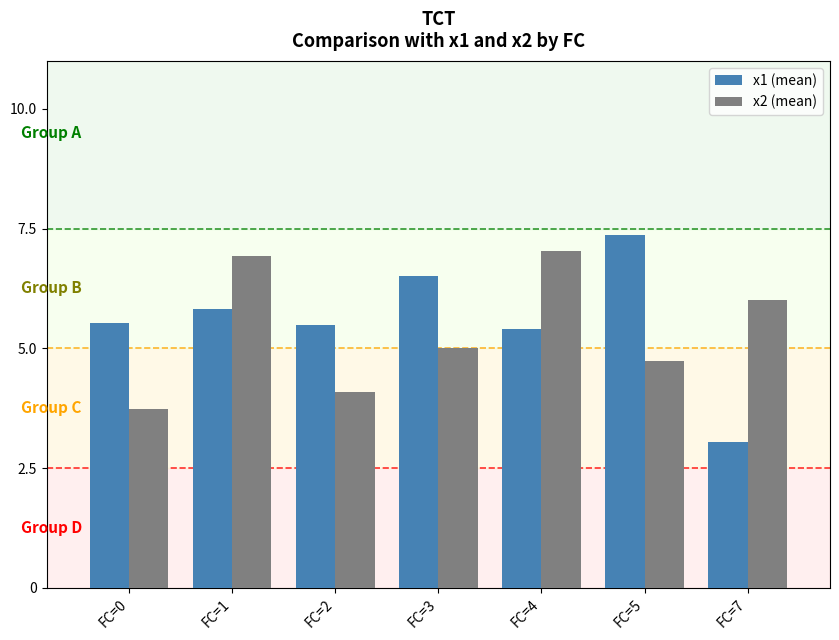

Is the value of x2 (mean) at FC=1 greater than the value of x1 (mean) at FC=1?

Yes